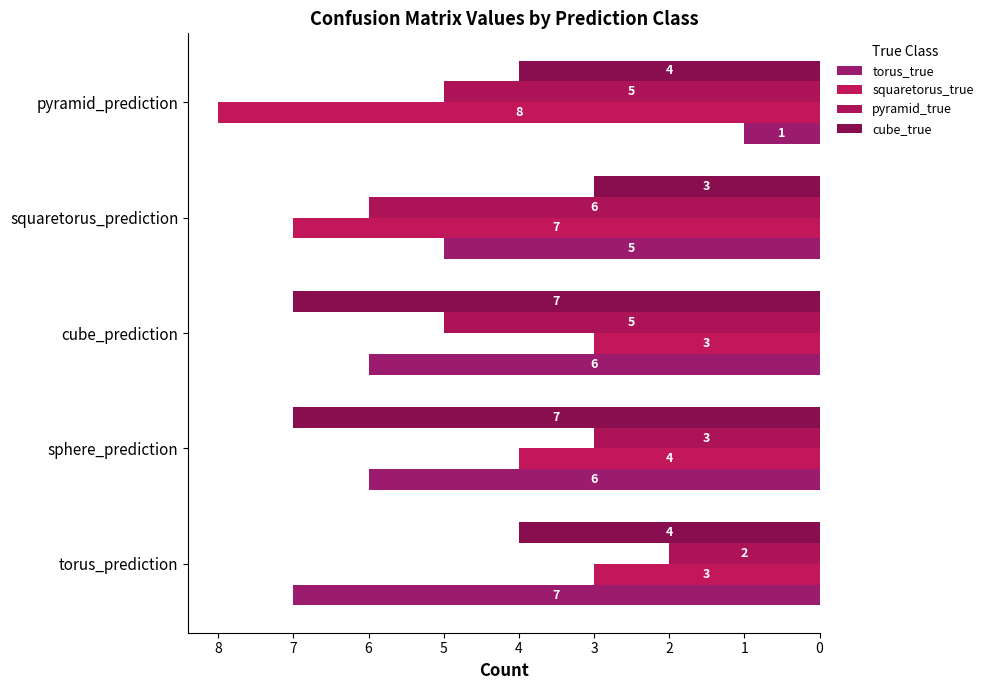

How many values in the squaretorus_true series are below 4?

2